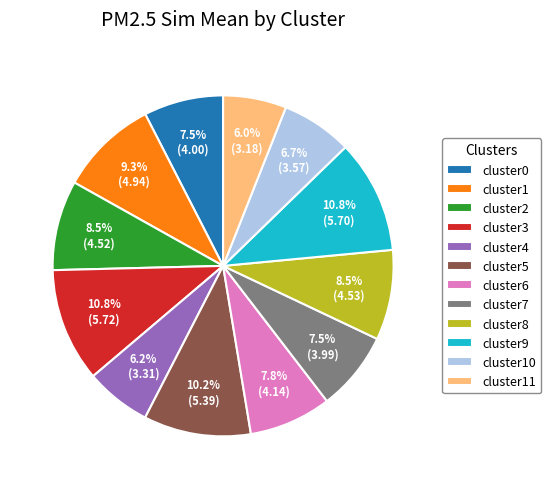

To the nearest percent, what is the combined percentage of cluster4 and cluster3?

17%